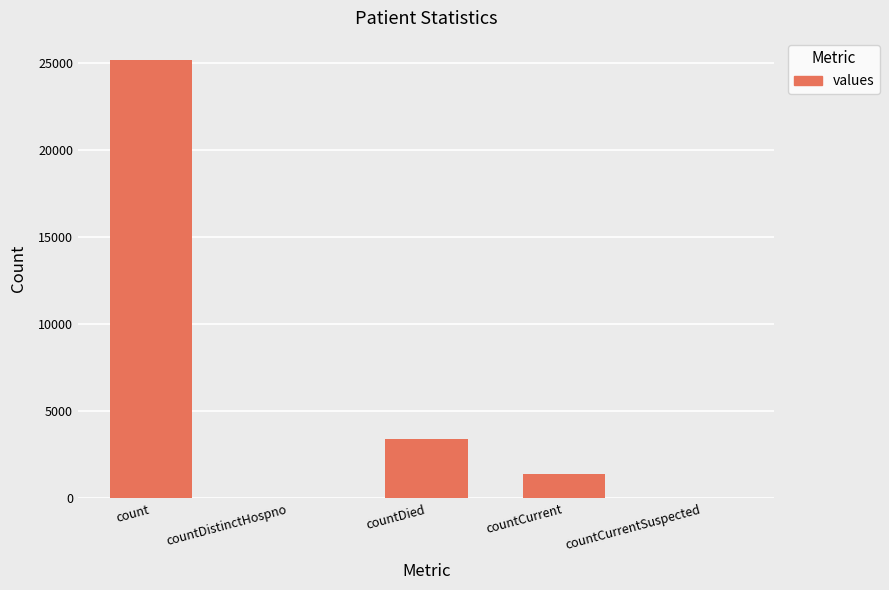

Reading left to right, list all the values displayed in this chart.

25195	0	3404	1415	0